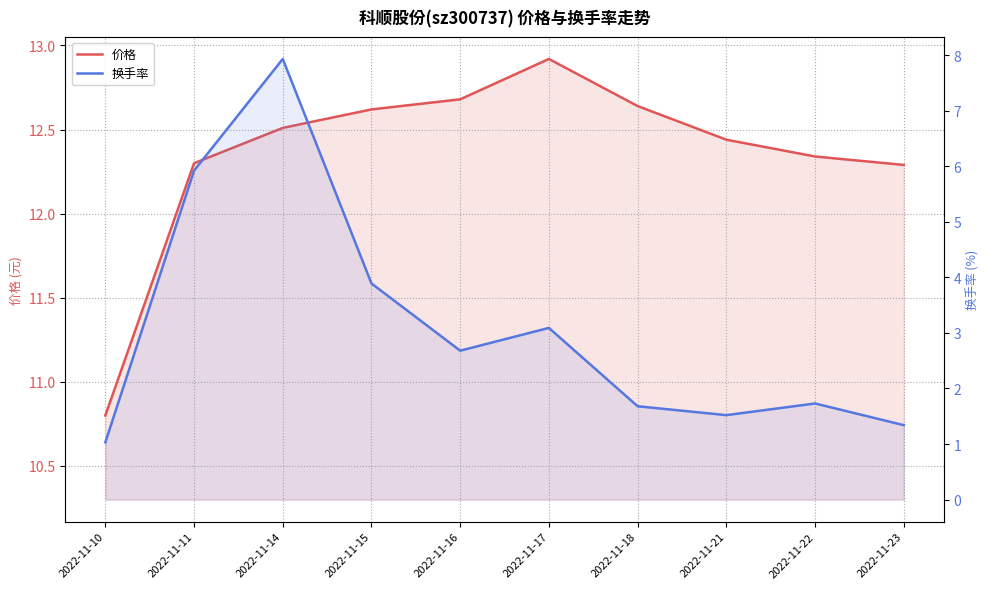

What value does the 换手率 series have at 2022-11-15?

3.9